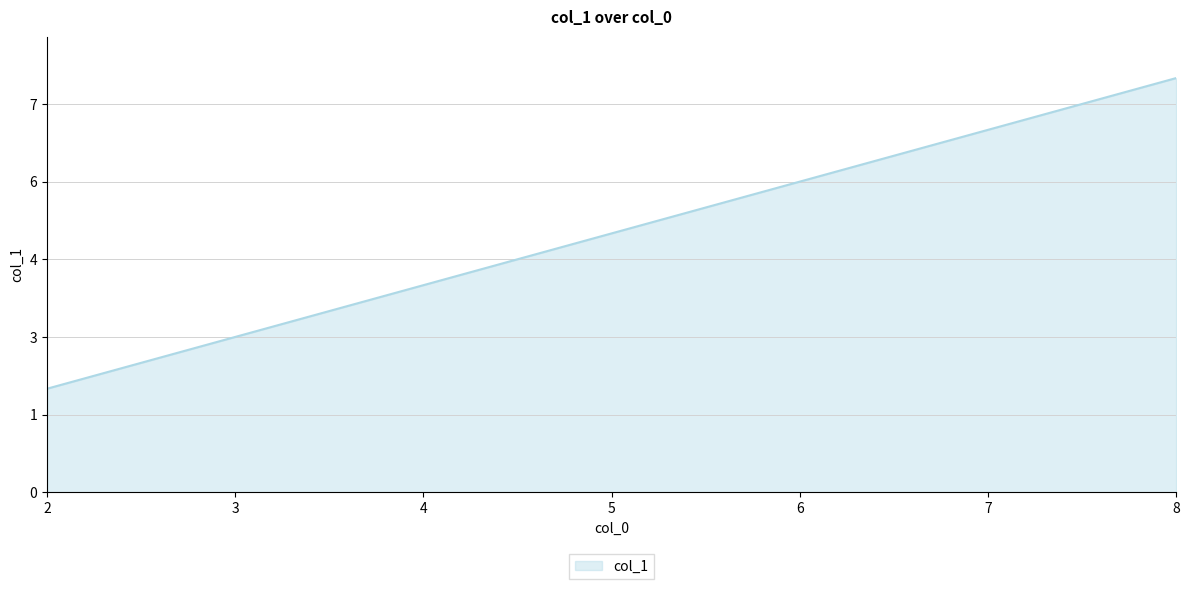

Does the chart have visible grid lines?

Yes